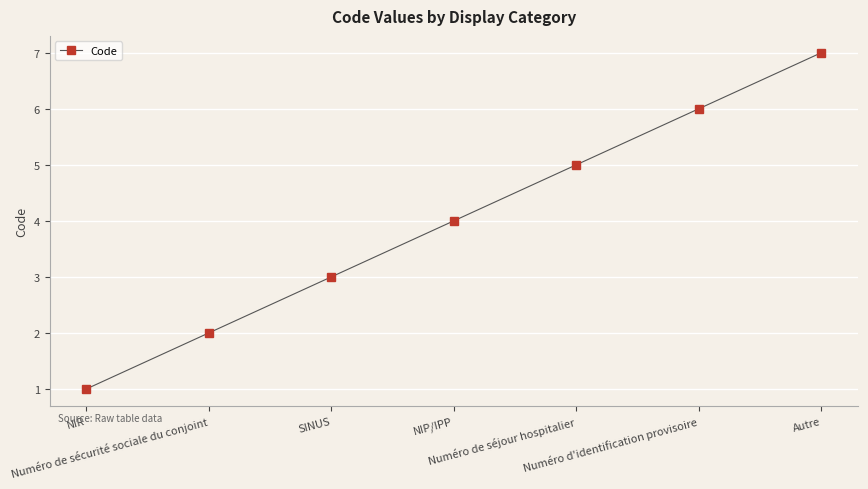

What is the maximum value shown in the chart?

7